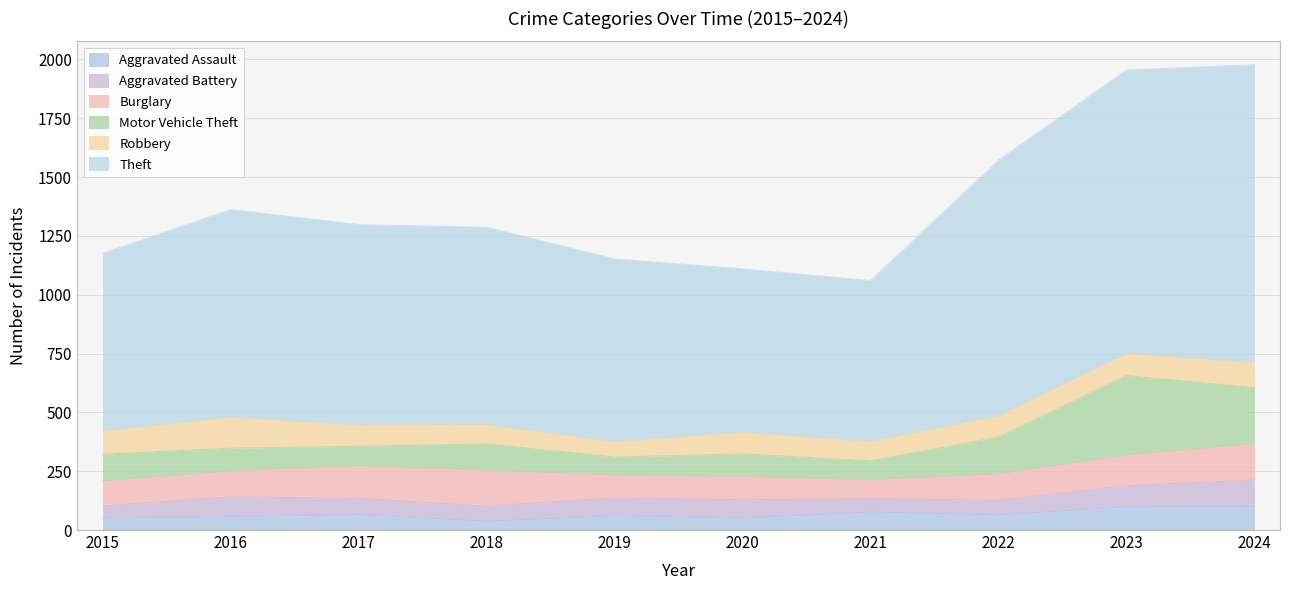

List the labels in order of Aggravated Assault value, largest first.

2024, 2023, 2021, 2017, 2022, 2019, 2016, 2015, 2020, 2018